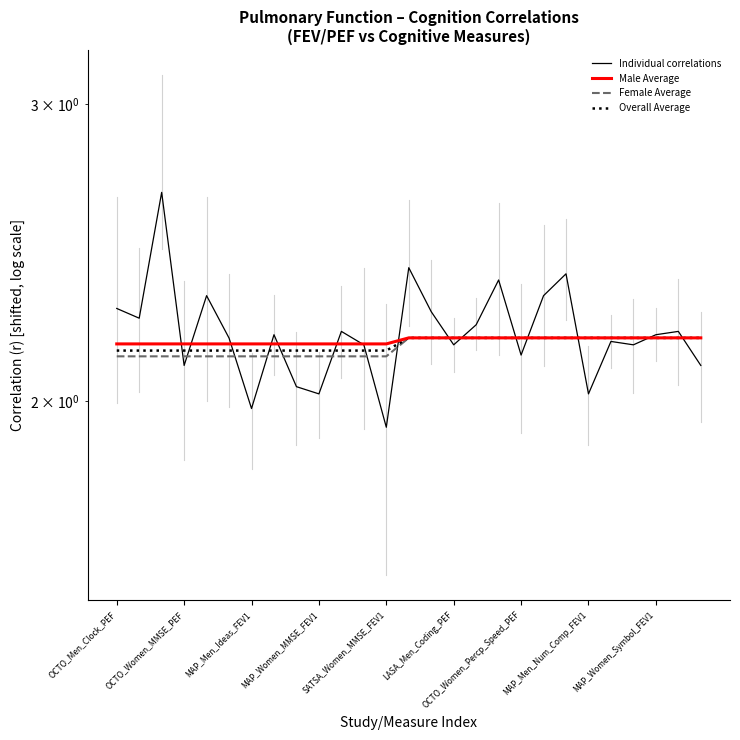

Reading right to left, transcribe all the data shown in this chart.

Individual correlations: 2.1	2.2	2.2	2.2	2.2	2.0	2.4	2.3	2.1	2.4	2.2	2.2	2.3	2.4	1.9	2.2	2.2	2.0	2.0	2.2	2.0	2.2	2.3	2.1	2.7	2.2	2.3
Male Average: 2.2	2.2	2.2	2.2	2.2	2.2	2.2	2.2	2.2	2.2	2.2	2.2	2.2	2.2	2.2	2.2	2.2	2.2	2.2	2.2	2.2	2.2	2.2	2.2	2.2	2.2	2.2
Female Average: 2.2	2.2	2.2	2.2	2.2	2.2	2.2	2.2	2.2	2.2	2.2	2.2	2.2	2.2	2.1	2.1	2.1	2.1	2.1	2.1	2.1	2.1	2.1	2.1	2.1	2.1	2.1
Overall Average: 2.2	2.2	2.2	2.2	2.2	2.2	2.2	2.2	2.2	2.2	2.2	2.2	2.2	2.2	2.1	2.1	2.1	2.1	2.1	2.1	2.1	2.1	2.1	2.1	2.1	2.1	2.1